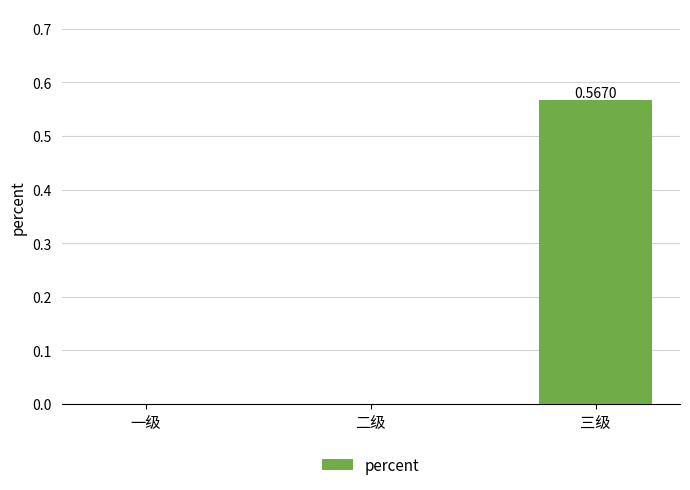

What is the change in value from 二级 to 三级?

+0.6